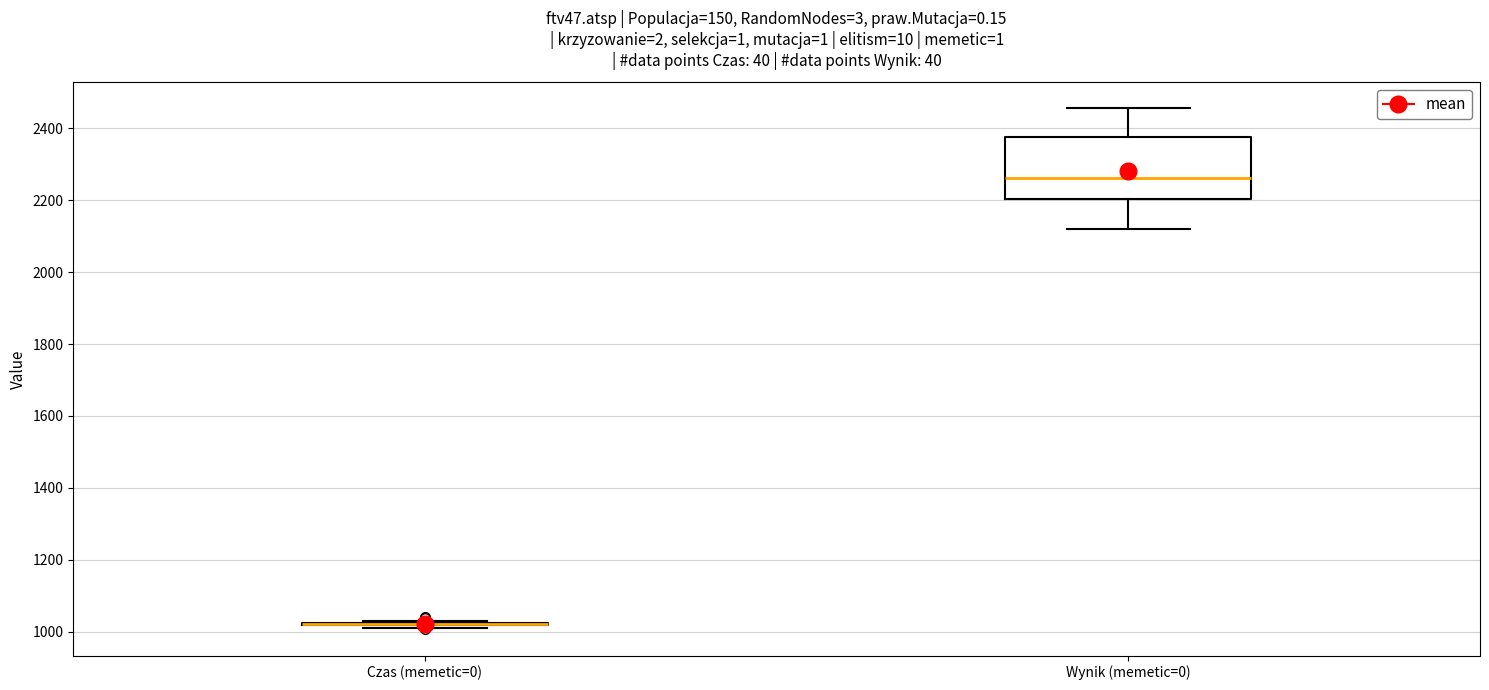

Reading left to right, transcribe this box plot: for each box, give where its median line is, the range the box spans, and where its two whiskers end, as read against the y-axis. The values are not printed on the chart, so give them approximately, as read against the axis.

Czas (memetic=0): box collapsed to a line at 1020, whiskers 1020 to 1040
Wynik (memetic=0): median 2260, box 2200 to 2380, whiskers 2120 to 2460